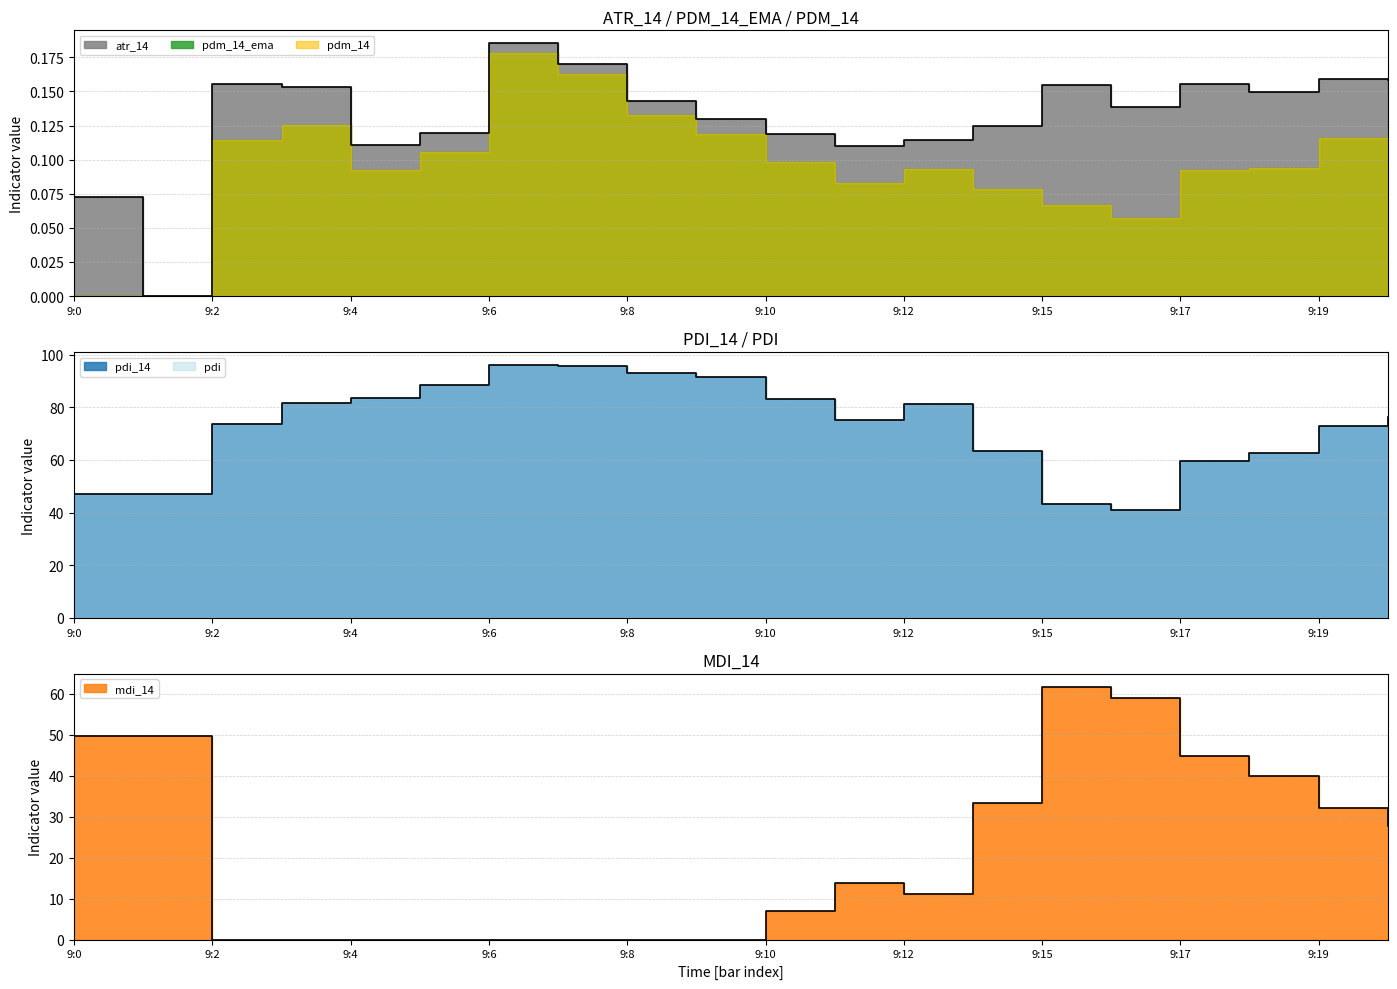

What is the greatest value displayed?

96.2